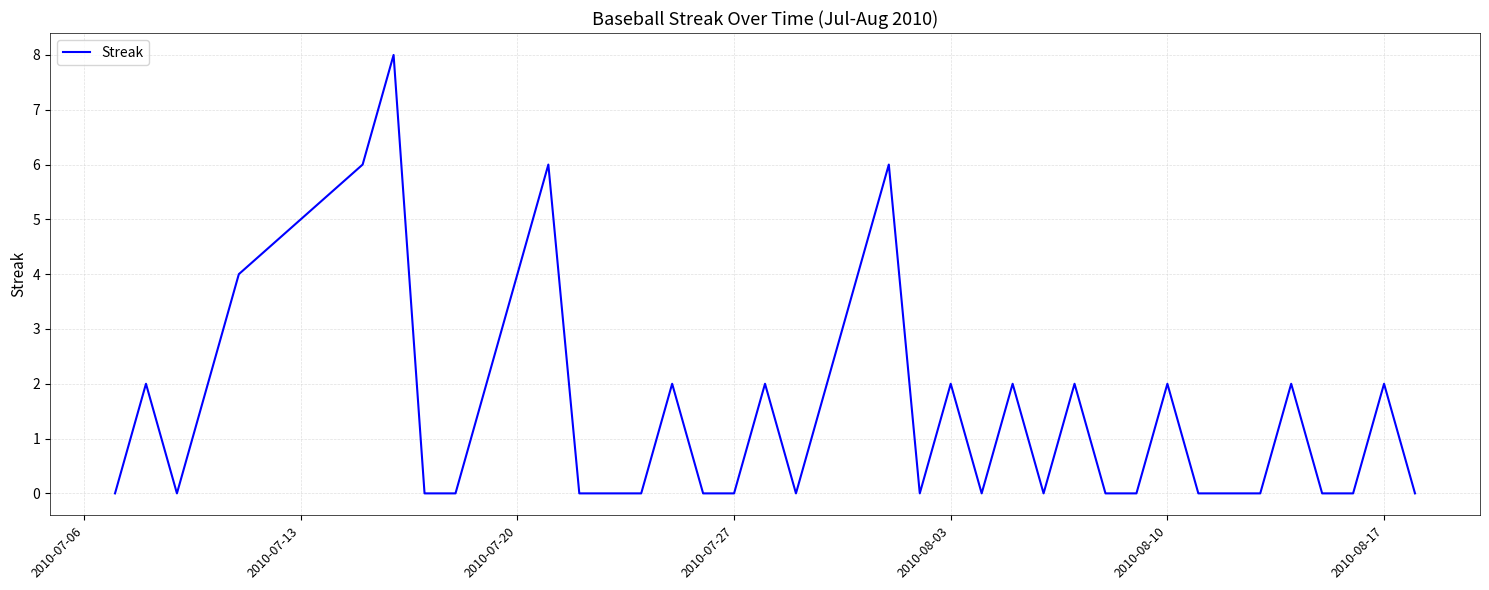

What is the difference between the maximum and minimum values?

8